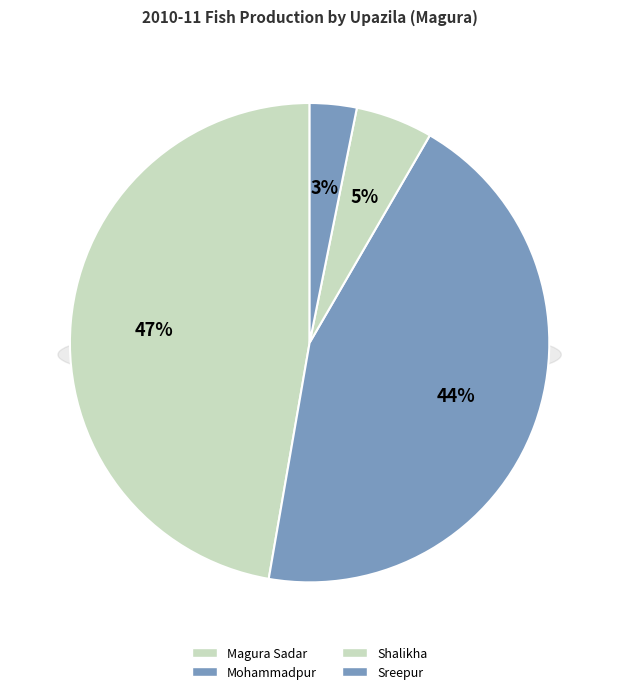

What is the largest slice in the pie chart?

Magura Sadar